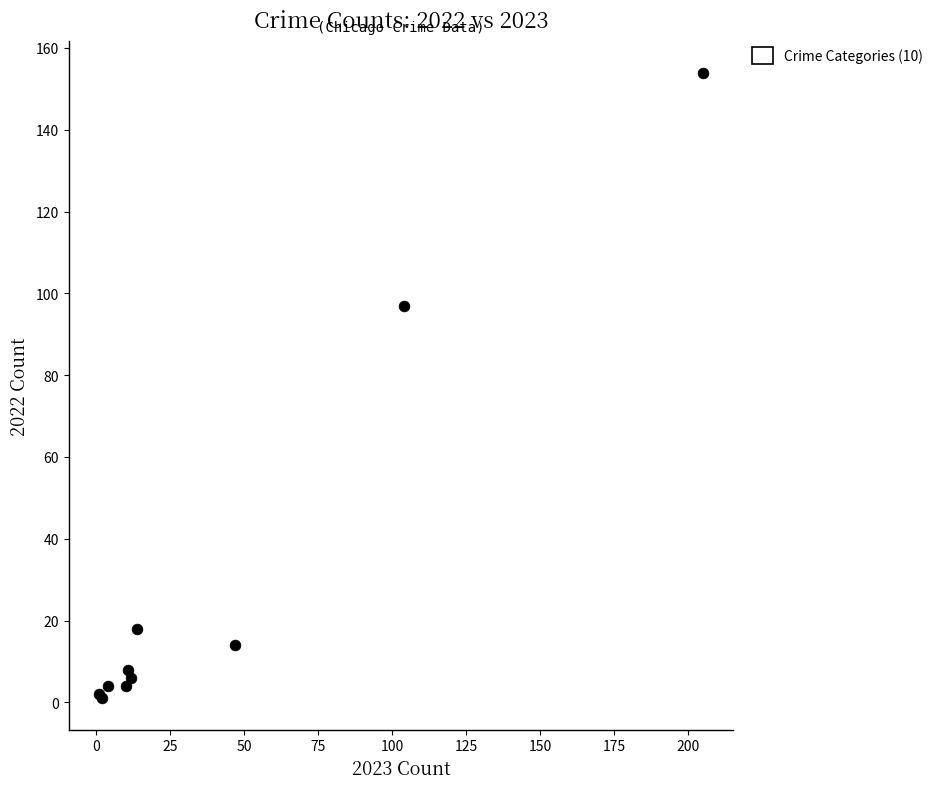

What Y value in the scatter plot is closest to 77?

97